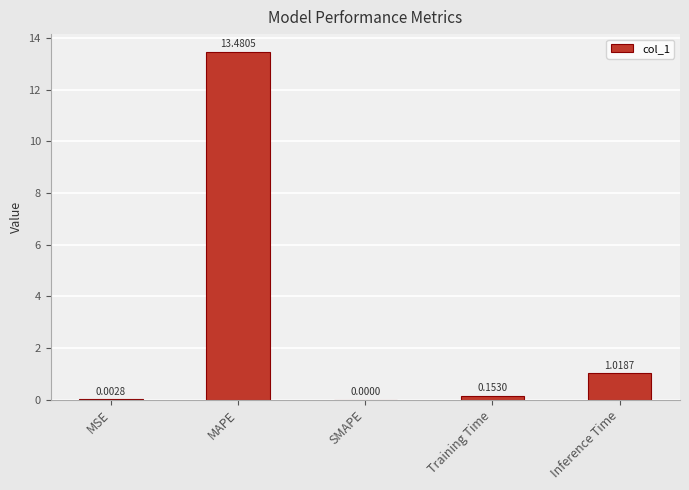

At which category does the chart reach its peak across all series?

MAPE